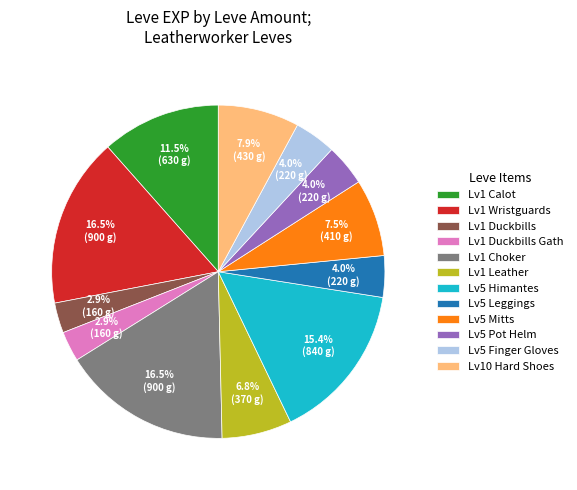

Between Lv10 Hard Shoes and Lv1 Duckbills, which is larger?

Lv10 Hard Shoes